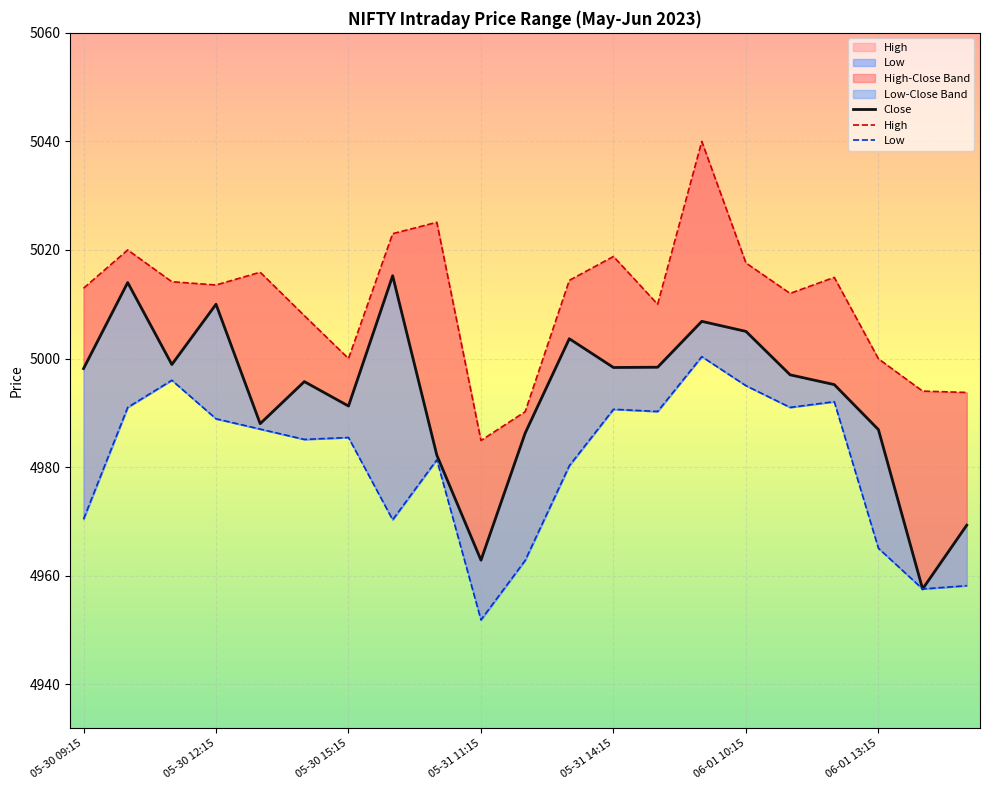

Rank the series by their average value, from highest to lowest.

High, Close, Low